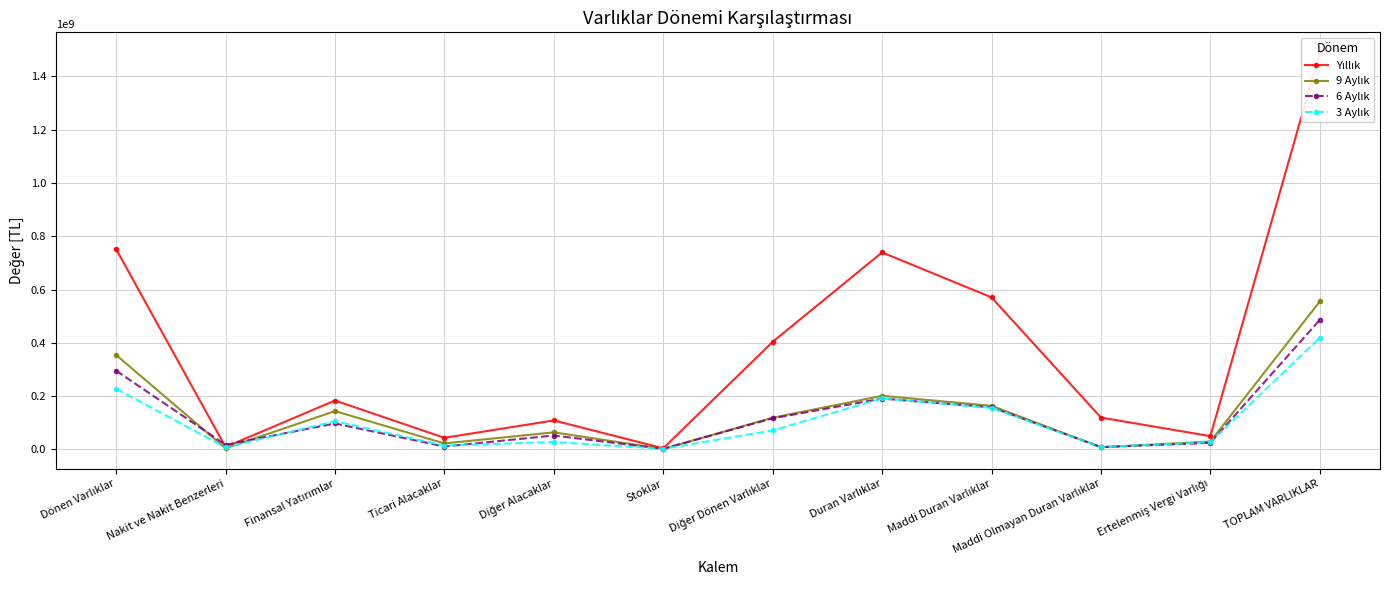

True or false: 9 Aylık has a value of 54422342 at Maddi Duran Varlıklar.

False